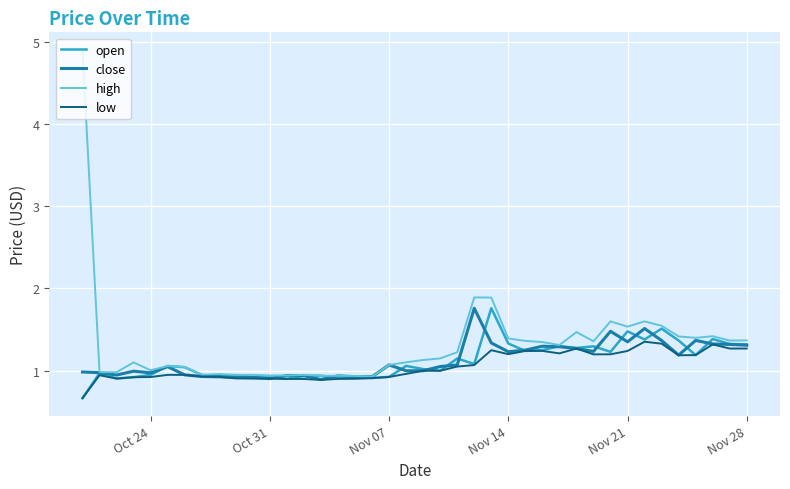

What is the minimum value shown in the chart?

0.7